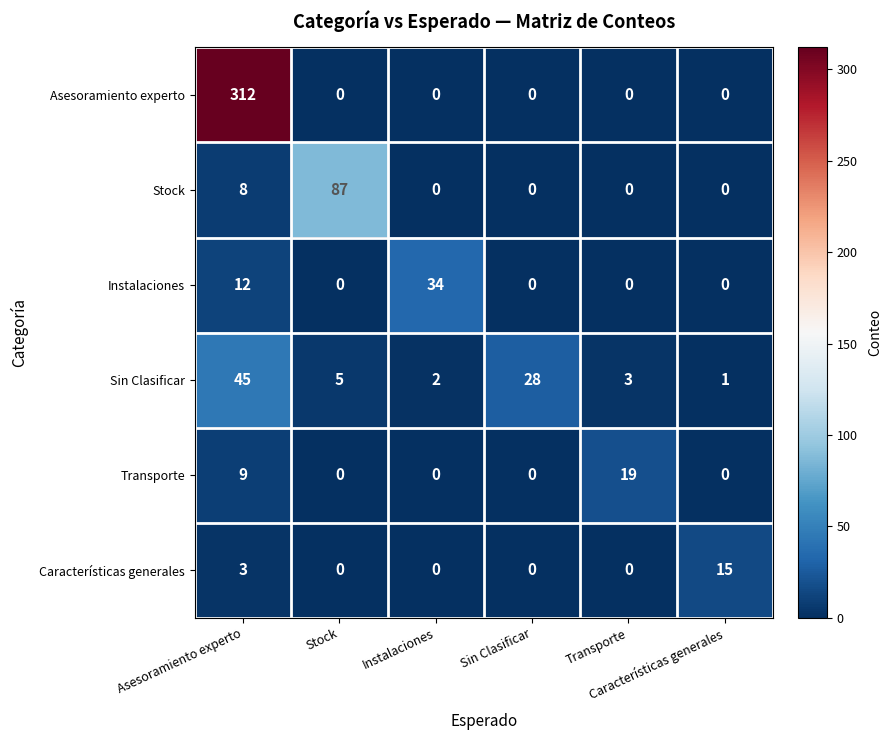

What is the maximum value shown in the chart?

312